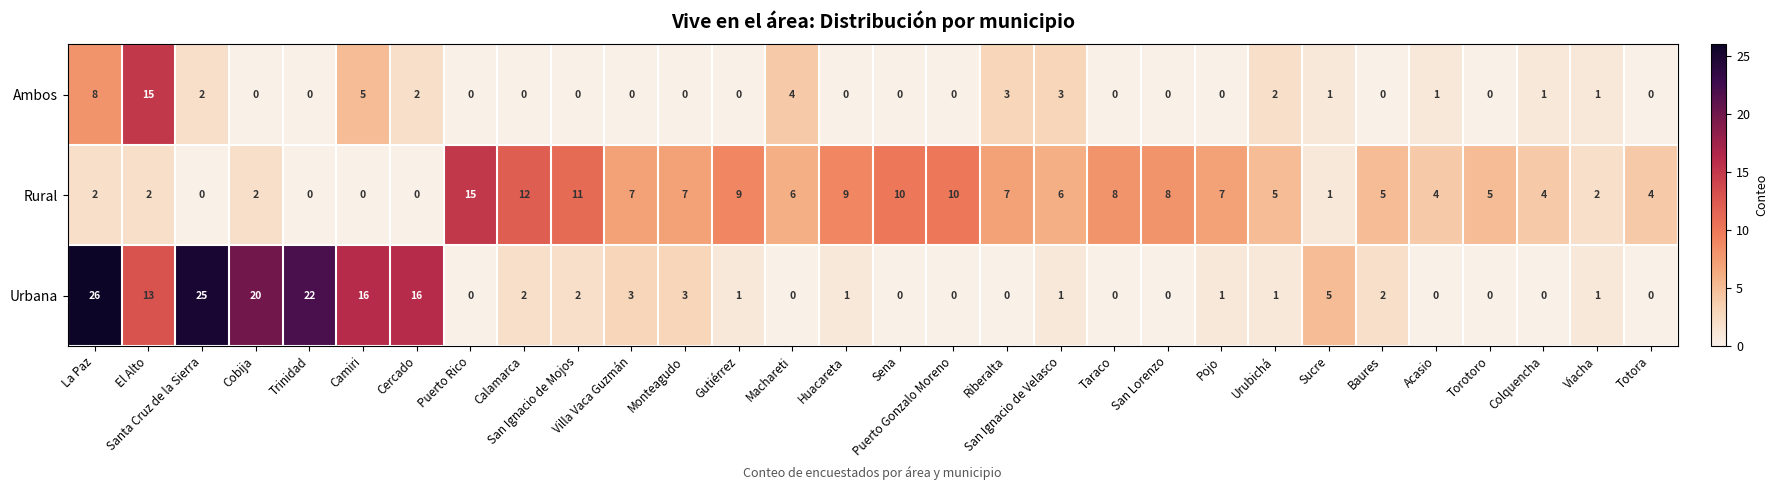

How many positive values does the Urbana series have?

19